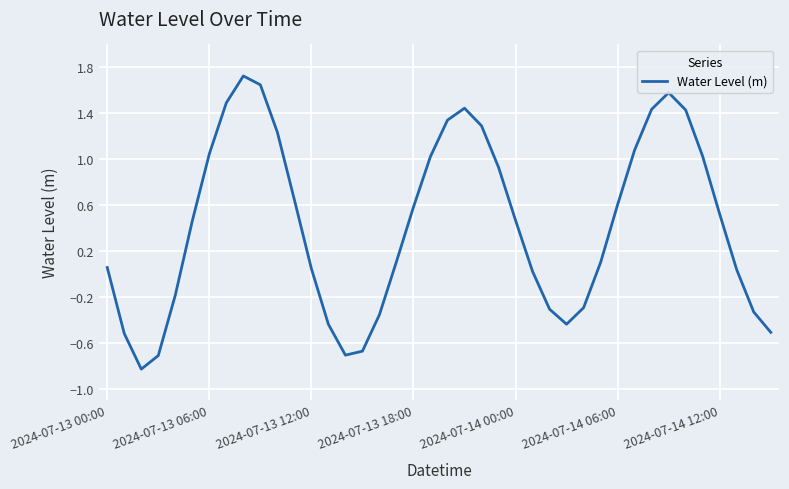

What is the maximum value shown in the chart?

1.7